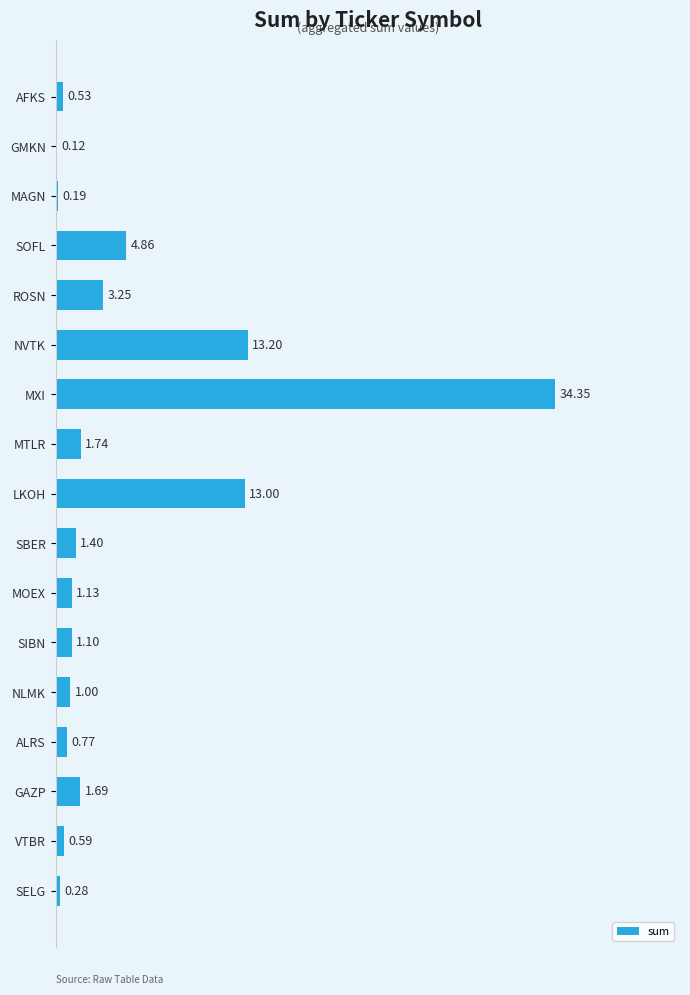

At which label is the value closest to 17?

NVTK